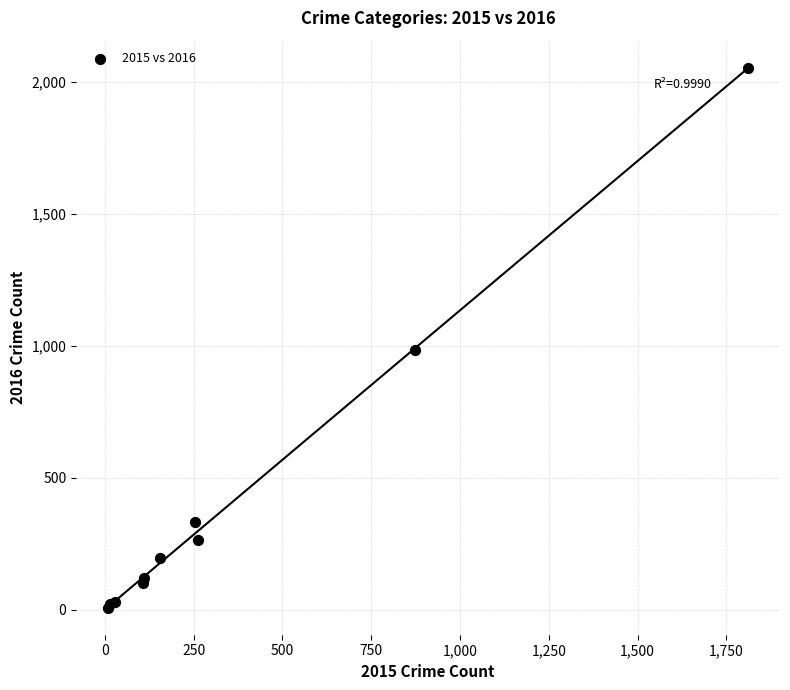

What Y value in the scatter plot is closest to 1030?

984